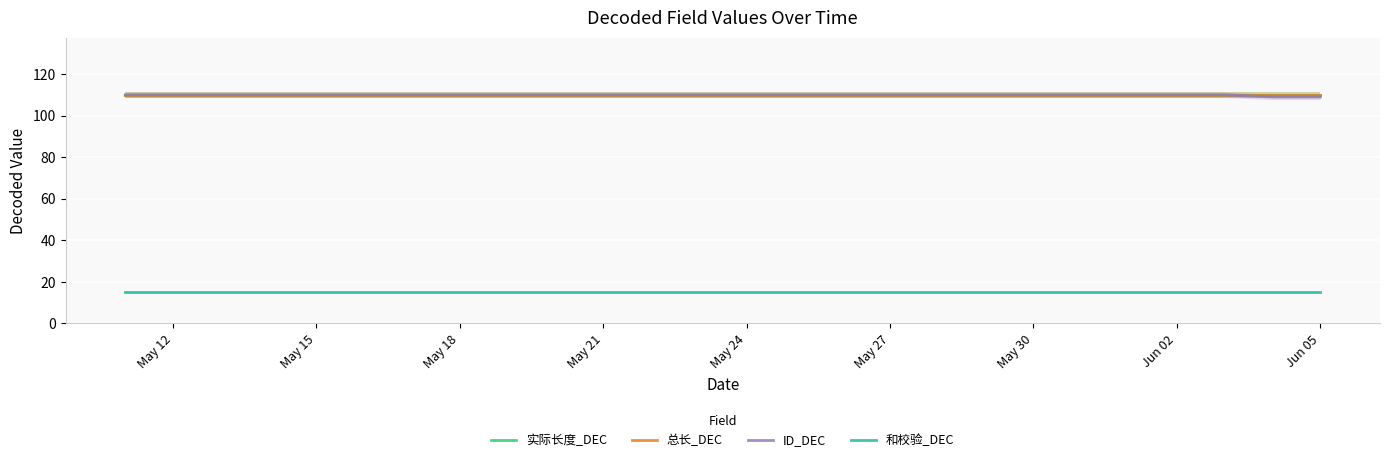

At which category does the chart reach its minimum across all series?

May 12